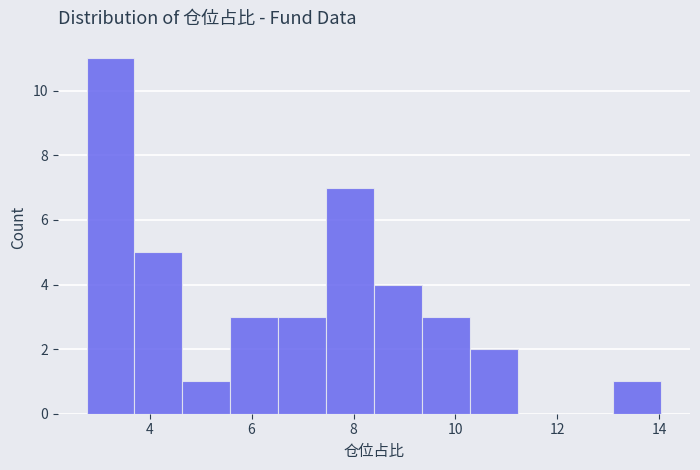

What is the height of the bar covering 5.58 to 6.52 on the x-axis? Neither the bar edges nor the heights are printed on the chart, so give them approximately, as read against the axes.

3